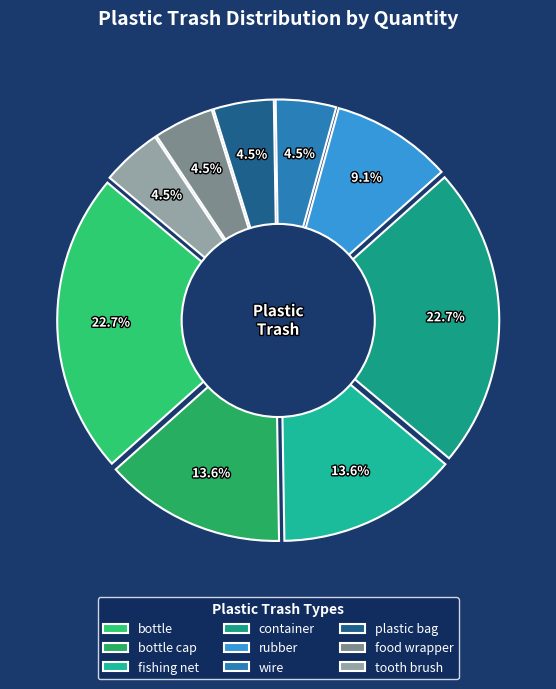

Which slice is the largest?

bottle